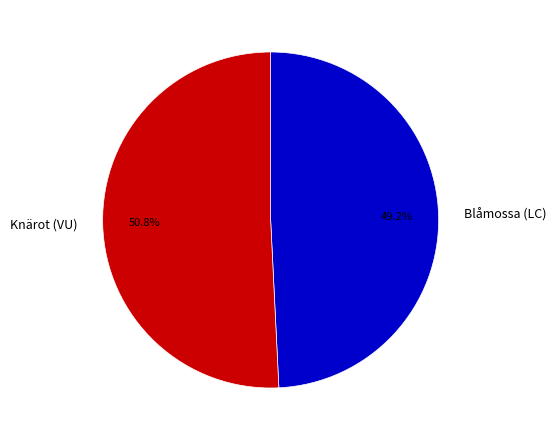

Does Knärot (VU) represent more than half of the total?

Yes